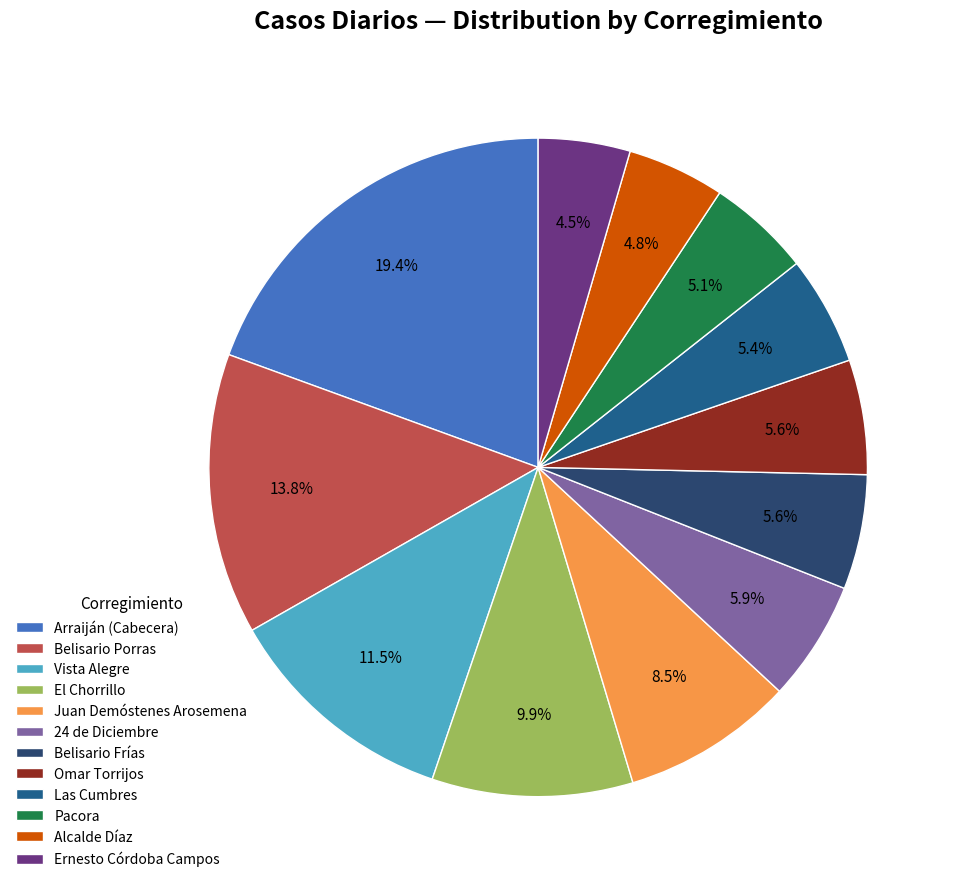

Does El Chorrillo account for over 50% of the chart?

No